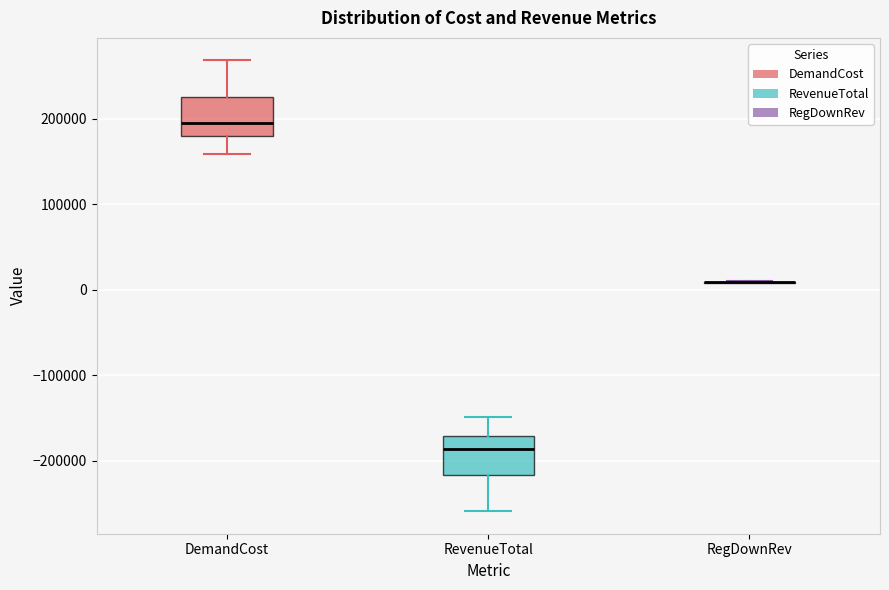

Reading left to right, transcribe this box plot: for each box, give where its median line is, the range the box spans, and where its two whiskers end, as read against the y-axis. The values are not printed on the chart, so give them approximately, as read against the axis.

DemandCost: median 190000, box 180000 to 220000, whiskers 160000 to 270000
RevenueTotal: median -190000, box -220000 to -170000, whiskers -260000 to -150000
RegDownRev: box collapsed to a line at 10000, whiskers 10000 to 10000